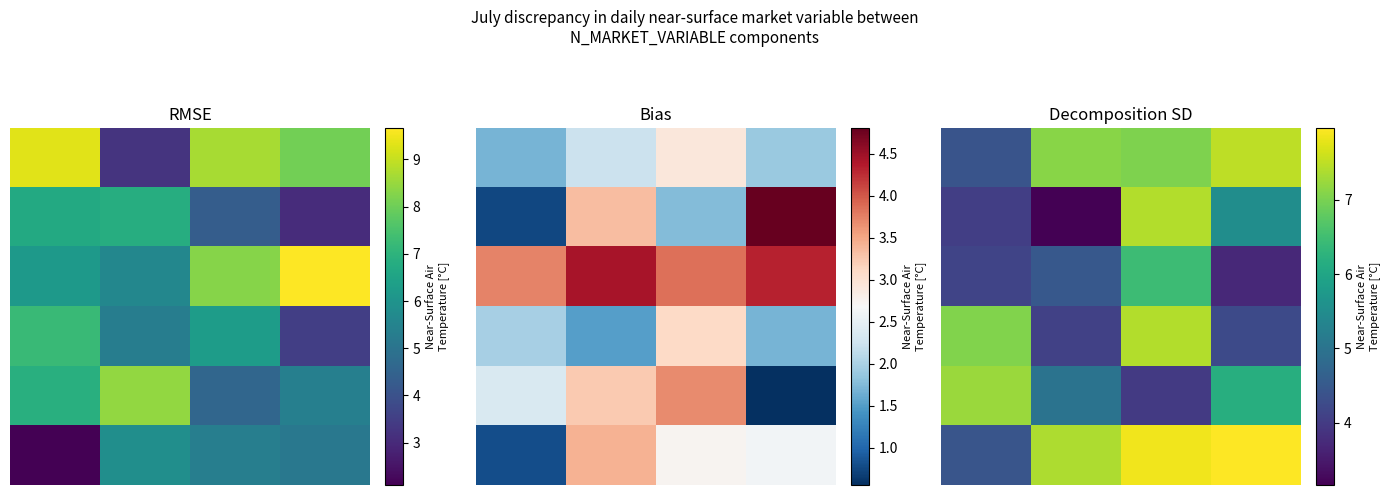

The value of row_3 at 1.0 is 1.1. True or false?

False